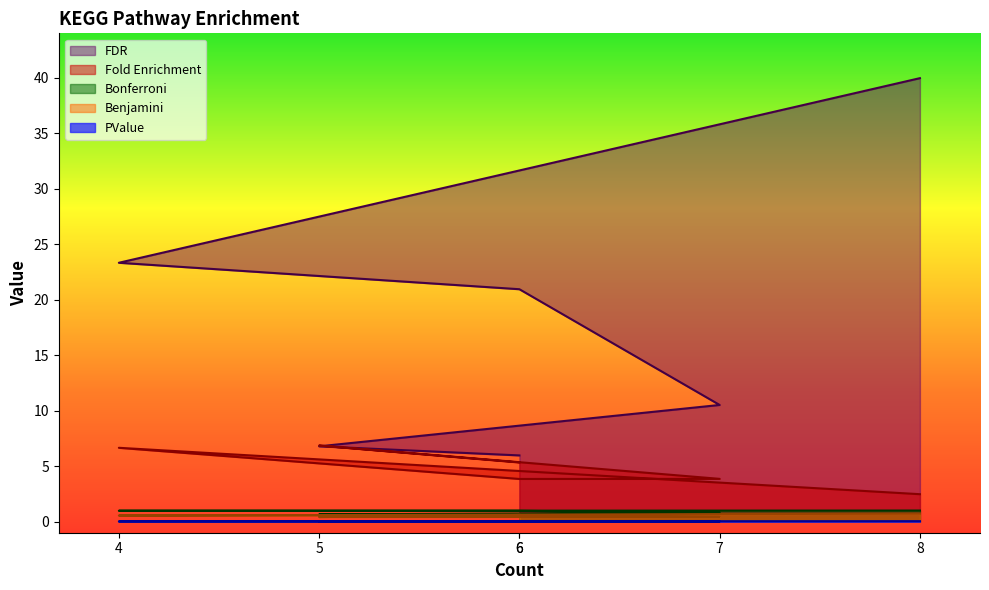

True or false: PValue has more than 0 interior local peaks.

False